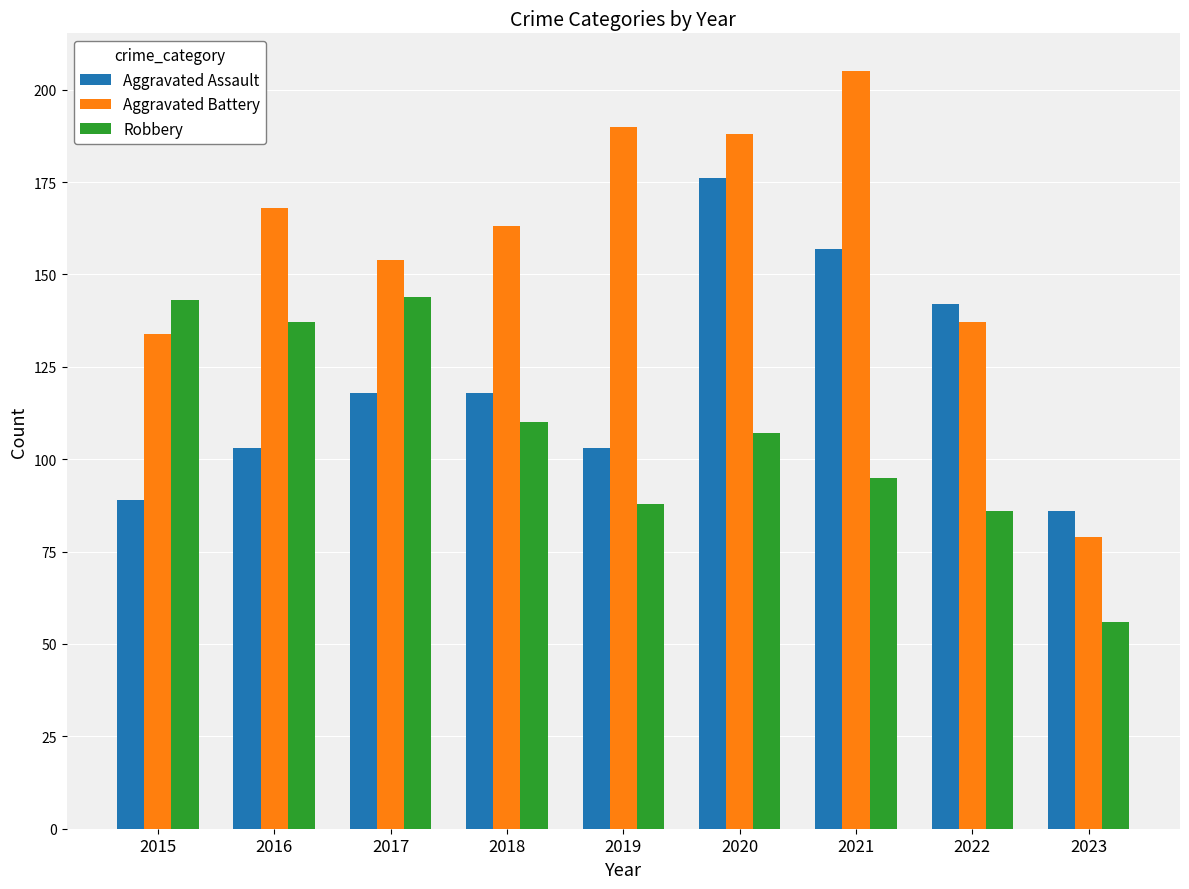

At 2021, list the series in order from smallest to largest.

Robbery, Aggravated Assault, Aggravated Battery